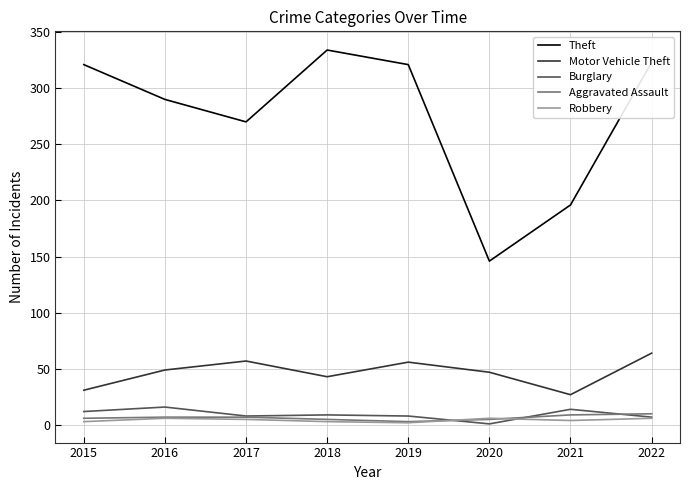

True or false: Aggravated Assault and Theft intersect in this chart.

False